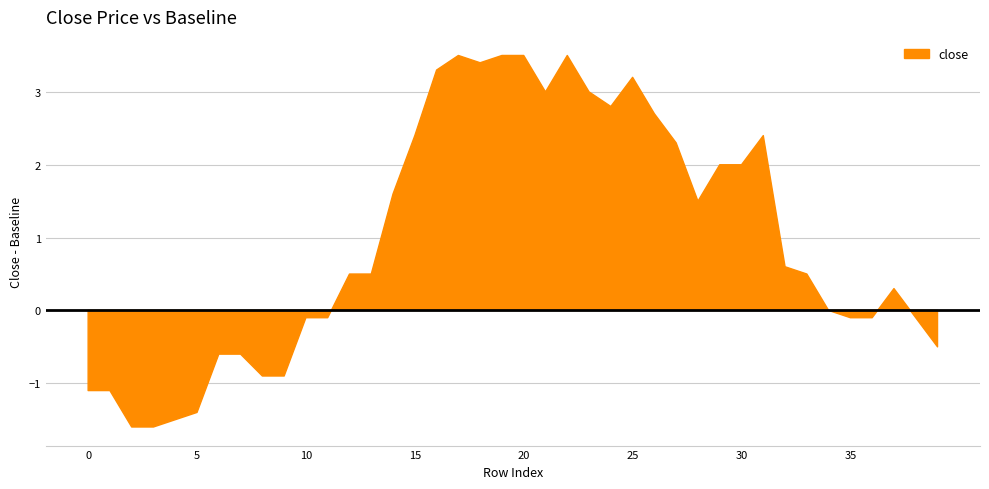

List the labels in order of value, smallest first.

2, 3, 4, 5, 0, 1, 8, 9, 6, 7, 39, 10, 11, 35, 36, 38, 34, 37, 12, 13, 33, 32, 28, 14, 29, 30, 27, 15, 31, 26, 24, 21, 23, 25, 16, 18, 17, 19, 20, 22